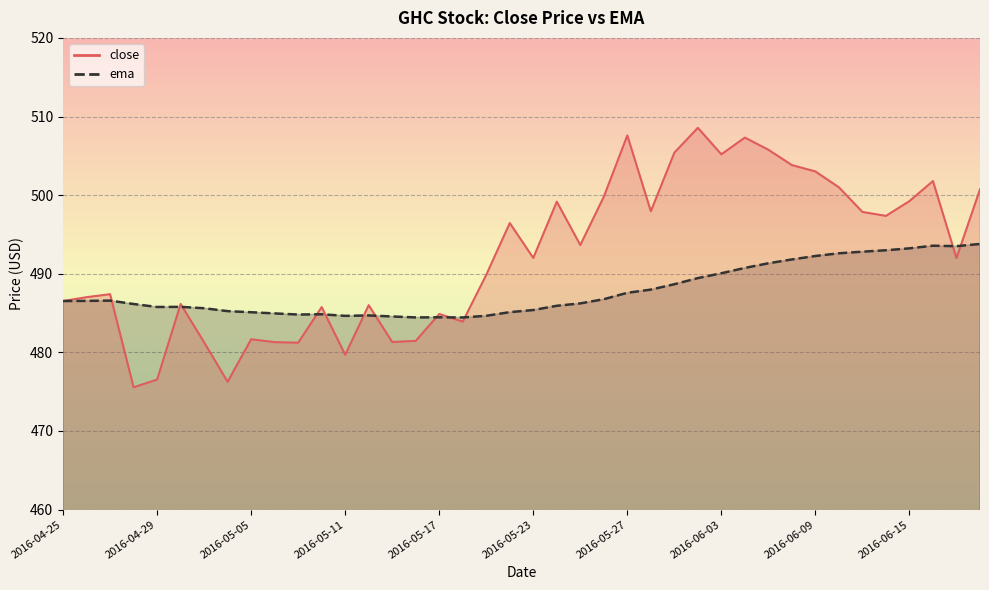

Reading left to right, list all the values displayed in this chart.

close: 486.5	487.0	487.4	475.6	476.5	486.2	481.3	476.3	481.7	481.3	481.2	485.8	479.7	486.0	481.3	481.5	484.9	483.9	489.9	496.5	492.0	499.2	493.6	499.8	507.6	498.0	505.4	508.6	505.2	507.3	505.8	503.8	503.0	501.0	497.9	497.4	499.2	501.8	492.0	500.7
ema: 486.5	486.5	486.6	486.2	485.8	485.8	485.6	485.2	485.1	485.0	484.8	484.8	484.6	484.7	484.6	484.4	484.5	484.4	484.7	485.1	485.4	485.9	486.2	486.8	487.6	488.0	488.7	489.4	490.1	490.7	491.3	491.8	492.3	492.6	492.8	493.0	493.2	493.6	493.5	493.8